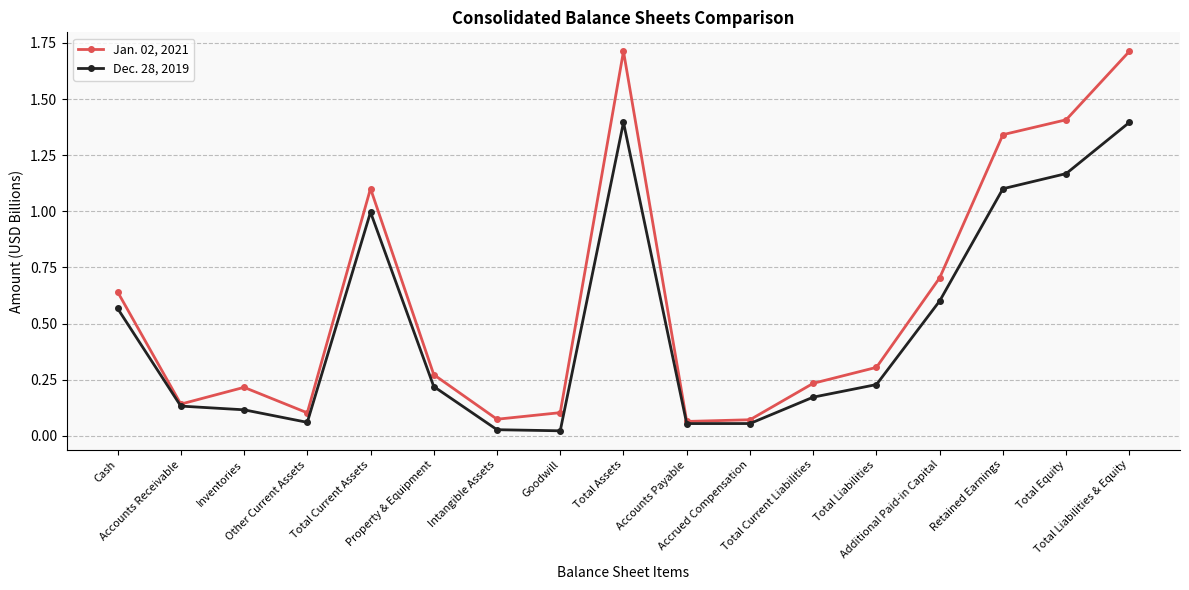

Is it true that Jan. 02, 2021 equals 1.1 at Additional Paid-in Capital?

False